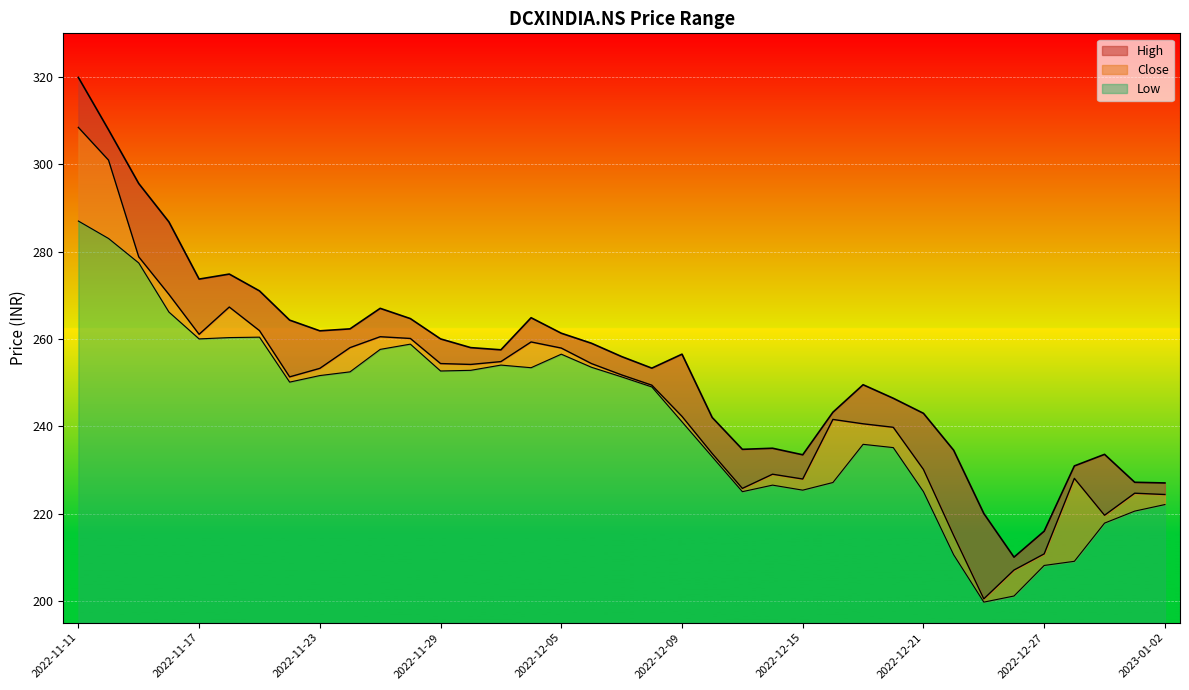

True or false: Close and Low cross at least once.

False